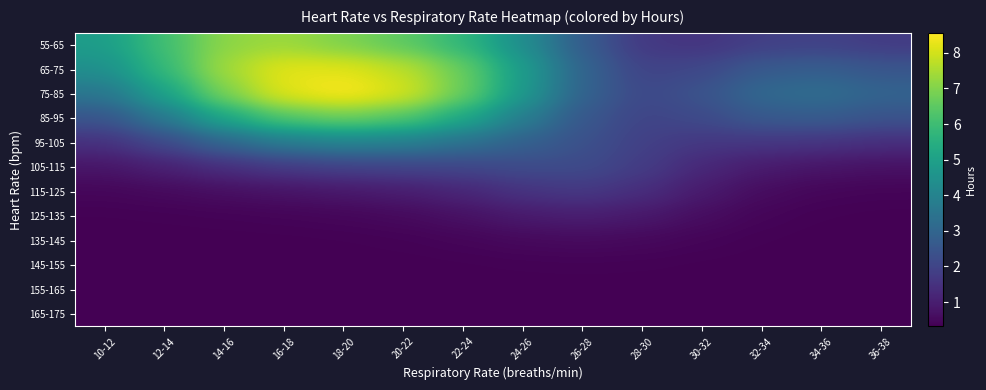

Reading left to right, list all the values displayed in this chart.

55-65: 10-12=4.9	12-14=6.1	14-16=7.2	16-18=7.3	18-20=6.9	20-22=6.5	22-24=5.7	24-26=4.3	26-28=2.7	28-30=1.7	30-32=1.6	32-34=1.9	34-36=1.9	36-38=1.8
65-75: 10-12=4.4	12-14=5.8	14-16=7.4	16-18=8.2	18-20=8.2	20-22=7.8	22-24=6.7	24-26=4.8	26-28=2.9	28-30=1.9	30-32=2.1	32-34=2.6	34-36=2.8	36-38=2.5
75-85: 10-12=3.5	12-14=5.0	14-16=6.9	16-18=8.2	18-20=8.6	20-22=8.1	22-24=6.7	24-26=4.7	26-28=2.9	28-30=2.1	30-32=2.4	32-34=3.1	34-36=3.3	36-38=3.0
85-95: 10-12=2.5	12-14=3.6	14-16=5.2	16-18=6.4	18-20=6.8	20-22=6.4	22-24=5.3	24-26=3.8	26-28=2.6	28-30=2.0	30-32=2.2	32-34=2.6	34-36=2.7	36-38=2.4
95-105: 10-12=1.5	12-14=2.1	14-16=3.0	16-18=3.7	18-20=4.0	20-22=3.8	22-24=3.4	24-26=2.8	26-28=2.4	28-30=1.9	30-32=1.6	32-34=1.6	34-36=1.6	36-38=1.4
105-115: 10-12=0.8	12-14=1.0	14-16=1.4	16-18=1.7	18-20=1.9	20-22=2.0	22-24=2.0	24-26=2.2	26-28=2.2	28-30=1.8	30-32=1.2	32-34=0.9	34-36=0.8	36-38=0.7
115-125: 10-12=0.4	12-14=0.5	14-16=0.6	16-18=0.7	18-20=0.8	20-22=1.0	22-24=1.2	24-26=1.5	26-28=1.7	28-30=1.4	30-32=0.9	32-34=0.6	34-36=0.4	36-38=0.4
125-135: 10-12=0.3	12-14=0.4	14-16=0.4	16-18=0.4	18-20=0.4	20-22=0.5	22-24=0.7	24-26=0.9	26-28=1.0	28-30=0.9	30-32=0.6	32-34=0.4	34-36=0.3	36-38=0.3
135-145: 10-12=0.3	12-14=0.3	14-16=0.3	16-18=0.3	18-20=0.3	20-22=0.4	22-24=0.4	24-26=0.5	26-28=0.5	28-30=0.5	30-32=0.4	32-34=0.3	34-36=0.3	36-38=0.3
145-155: 10-12=0.3	12-14=0.3	14-16=0.3	16-18=0.3	18-20=0.3	20-22=0.3	22-24=0.3	24-26=0.4	26-28=0.4	28-30=0.4	30-32=0.3	32-34=0.3	34-36=0.3	36-38=0.3
155-165: 10-12=0.3	12-14=0.3	14-16=0.3	16-18=0.3	18-20=0.3	20-22=0.3	22-24=0.3	24-26=0.3	26-28=0.3	28-30=0.3	30-32=0.3	32-34=0.3	34-36=0.3	36-38=0.3
165-175: 10-12=0.3	12-14=0.3	14-16=0.3	16-18=0.3	18-20=0.3	20-22=0.3	22-24=0.3	24-26=0.3	26-28=0.3	28-30=0.3	30-32=0.3	32-34=0.3	34-36=0.3	36-38=0.3